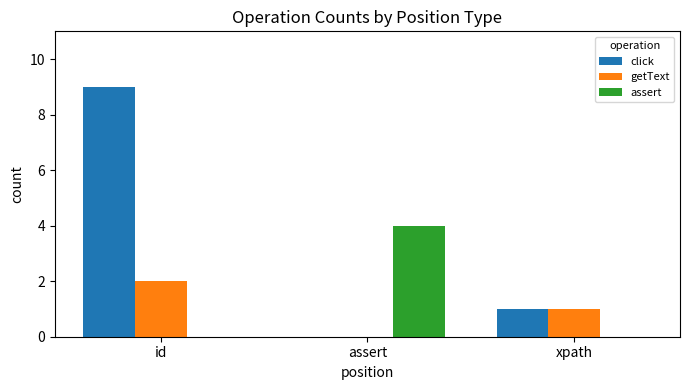

The assert series shows 6 at assert. True or false?

False